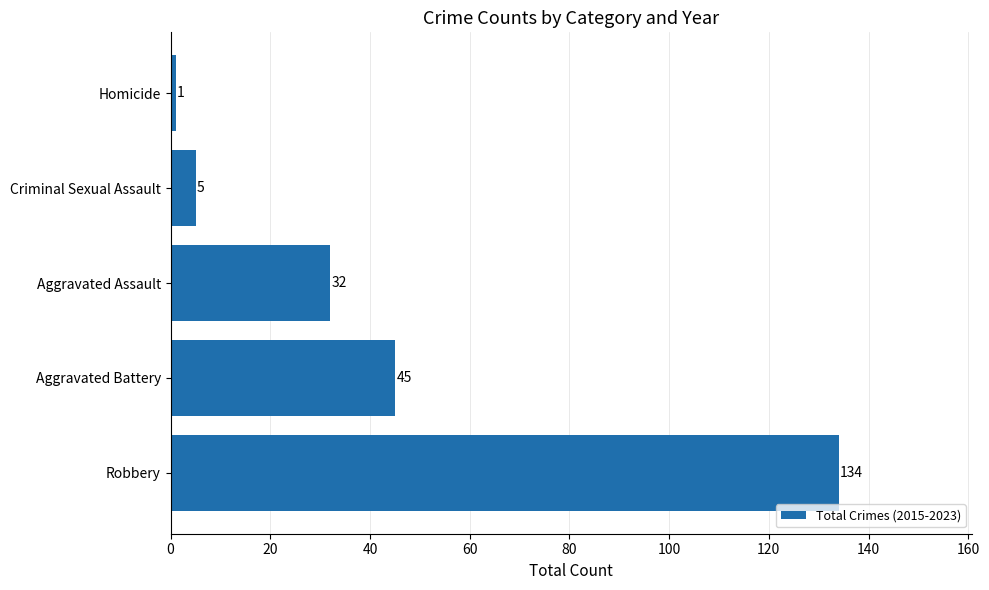

Reading top to bottom, transcribe all the data shown in this chart.

Homicide=1	Criminal Sexual Assault=5	Aggravated Assault=32	Aggravated Battery=45	Robbery=134